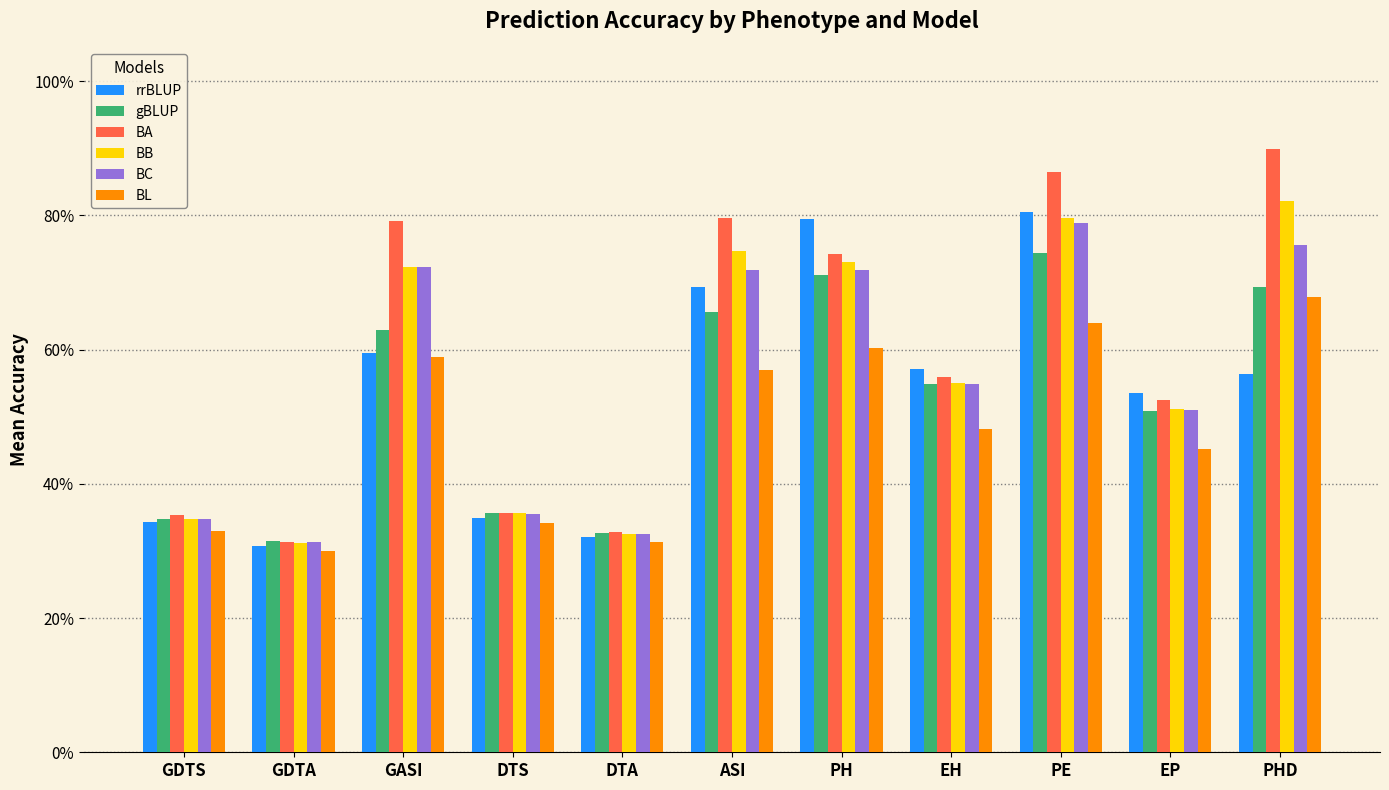

Are the bars horizontal?

No